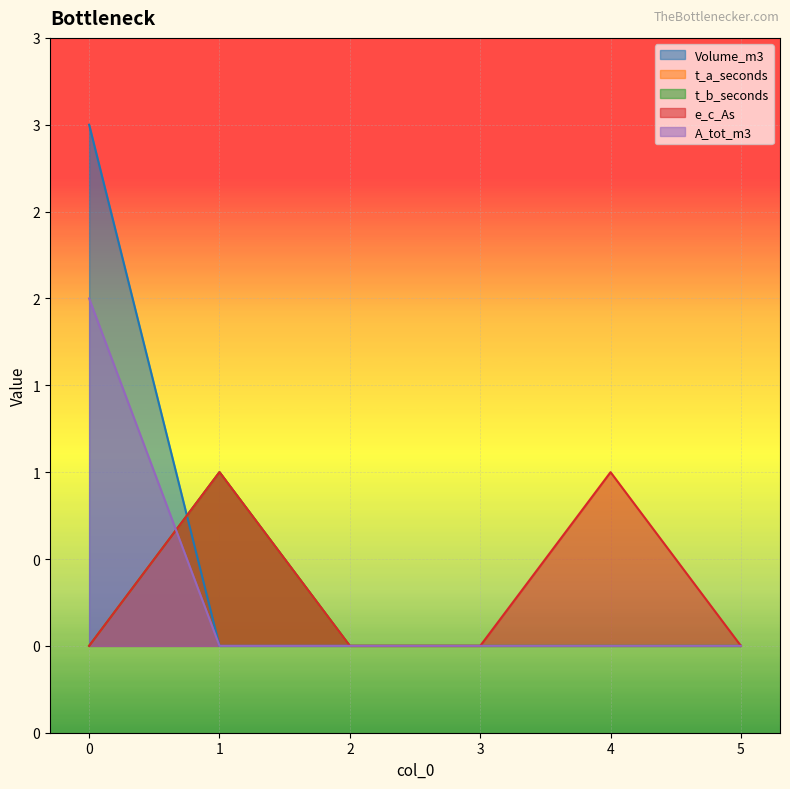

Reading left to right, transcribe all the data shown in this chart.

Volume_m3: 3	0	0	0	0	0
t_a_seconds: 0	1	0	0	0	0
t_b_seconds: 0	1	0	0	0	0
e_c_As: 0	1	0	0	1	0
A_tot_m3: 2	0	0	0	0	0